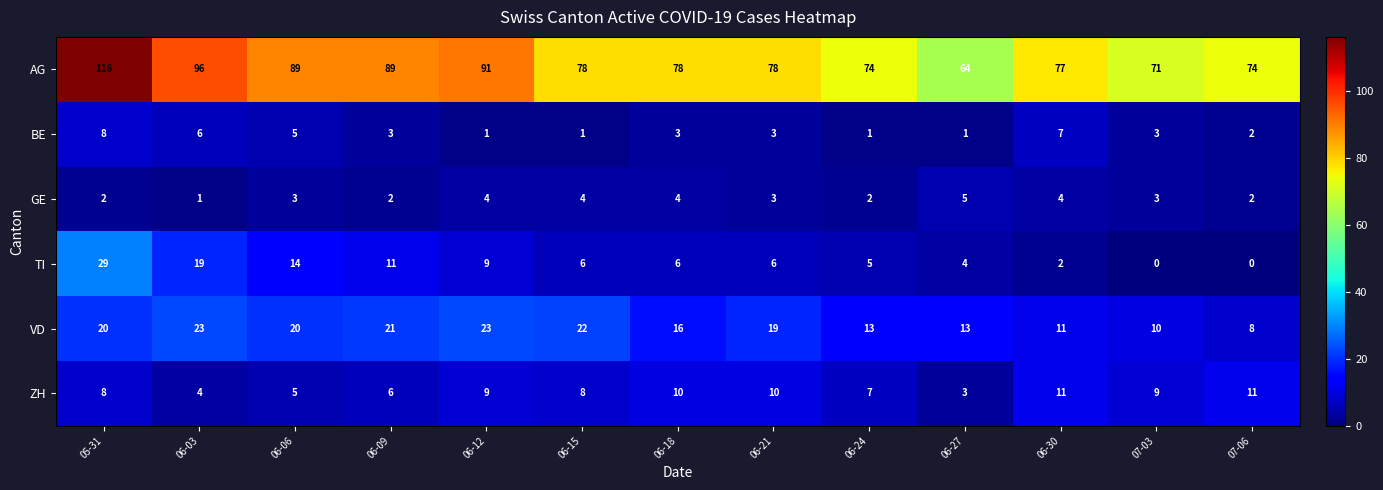

Where is ZH nearest to the value 7?

06-24